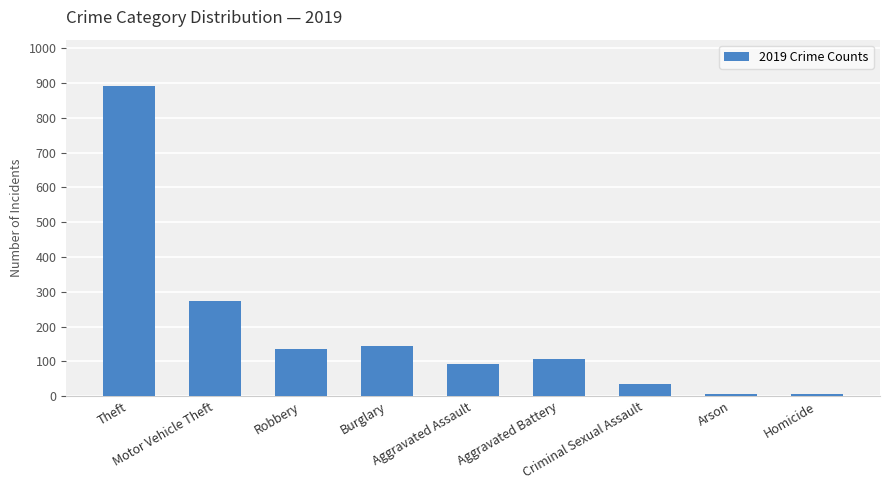

Reading left to right, list all the values displayed in this chart.

Theft=891	Motor Vehicle Theft=273	Robbery=135	Burglary=143	Aggravated Assault=92	Aggravated Battery=108	Criminal Sexual Assault=35	Arson=5	Homicide=5